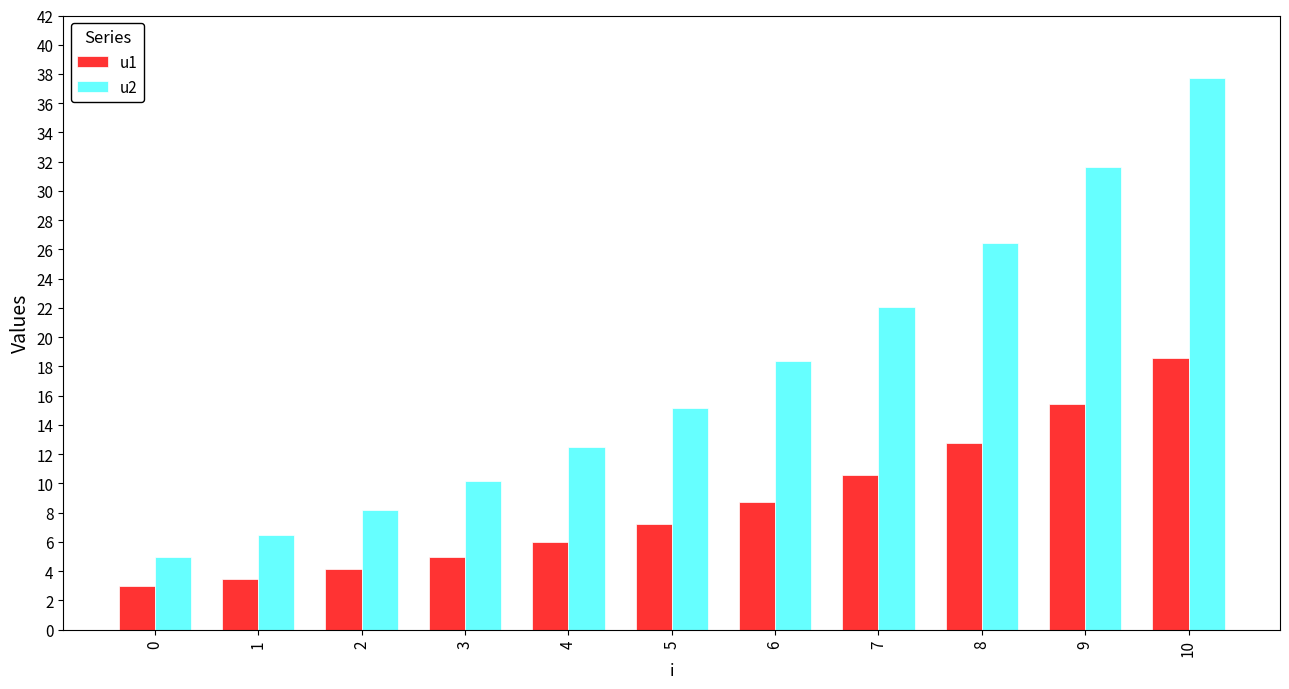

The value of u1 at 6 is 8.8. True or false?

True